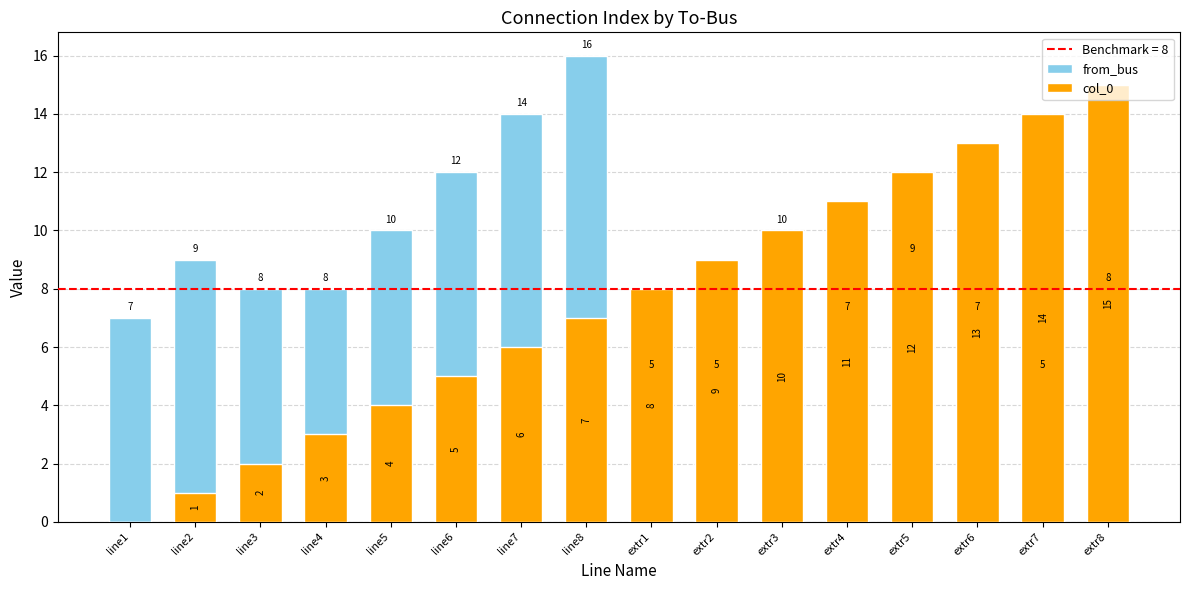

Reading left to right, what are all the values shown in this chart?

from_bus: 7	9	8	8	10	12	14	16	5	5	10	7	9	7	5	8
col_0: 0	1	2	3	4	5	6	7	8	9	10	11	12	13	14	15